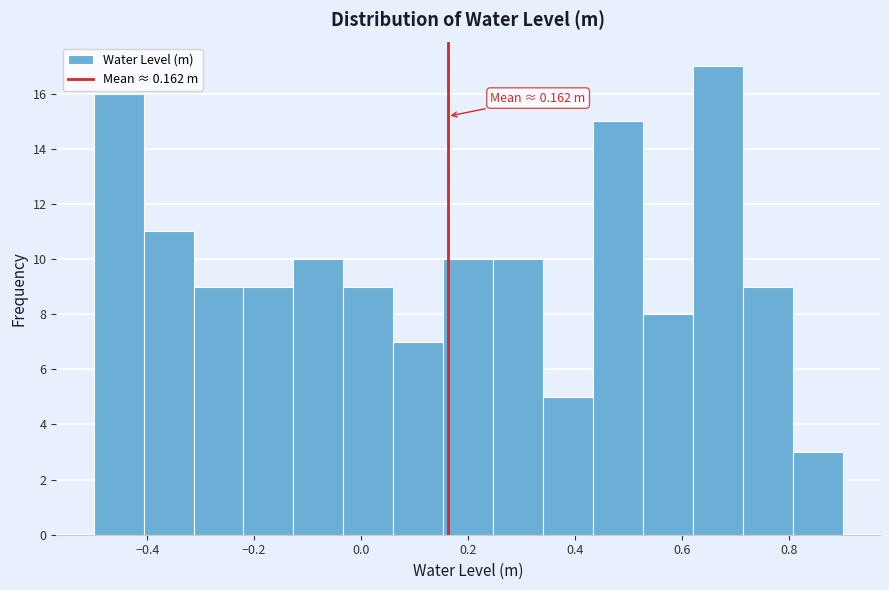

Over which range of the x-axis is the bar tallest?

0.62 to 0.72